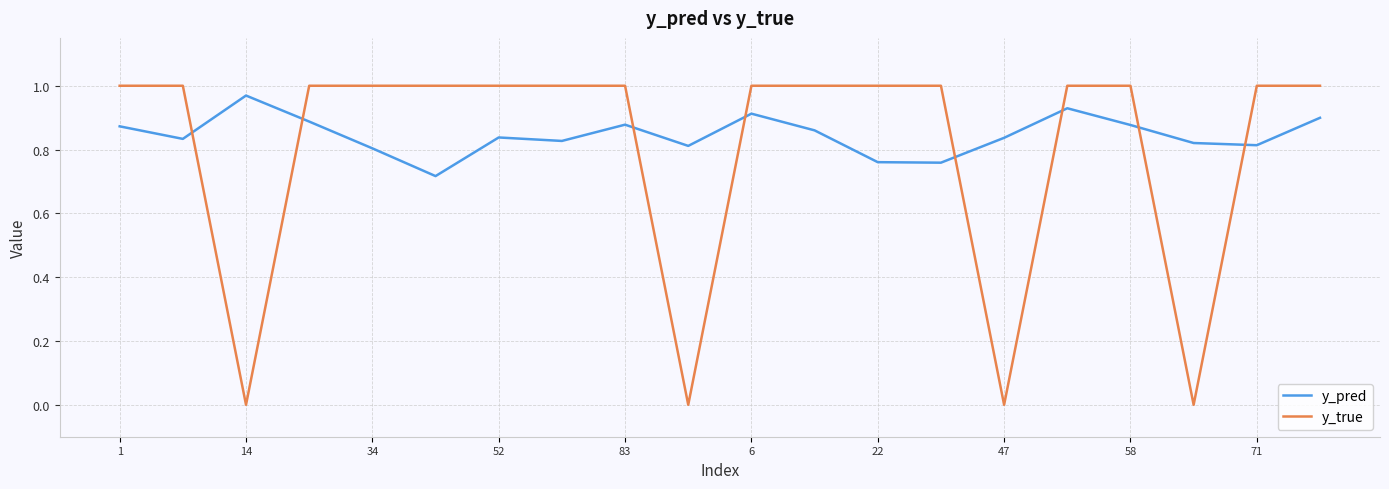

What is the difference between the maximum and minimum values in the y_pred series?

0.3